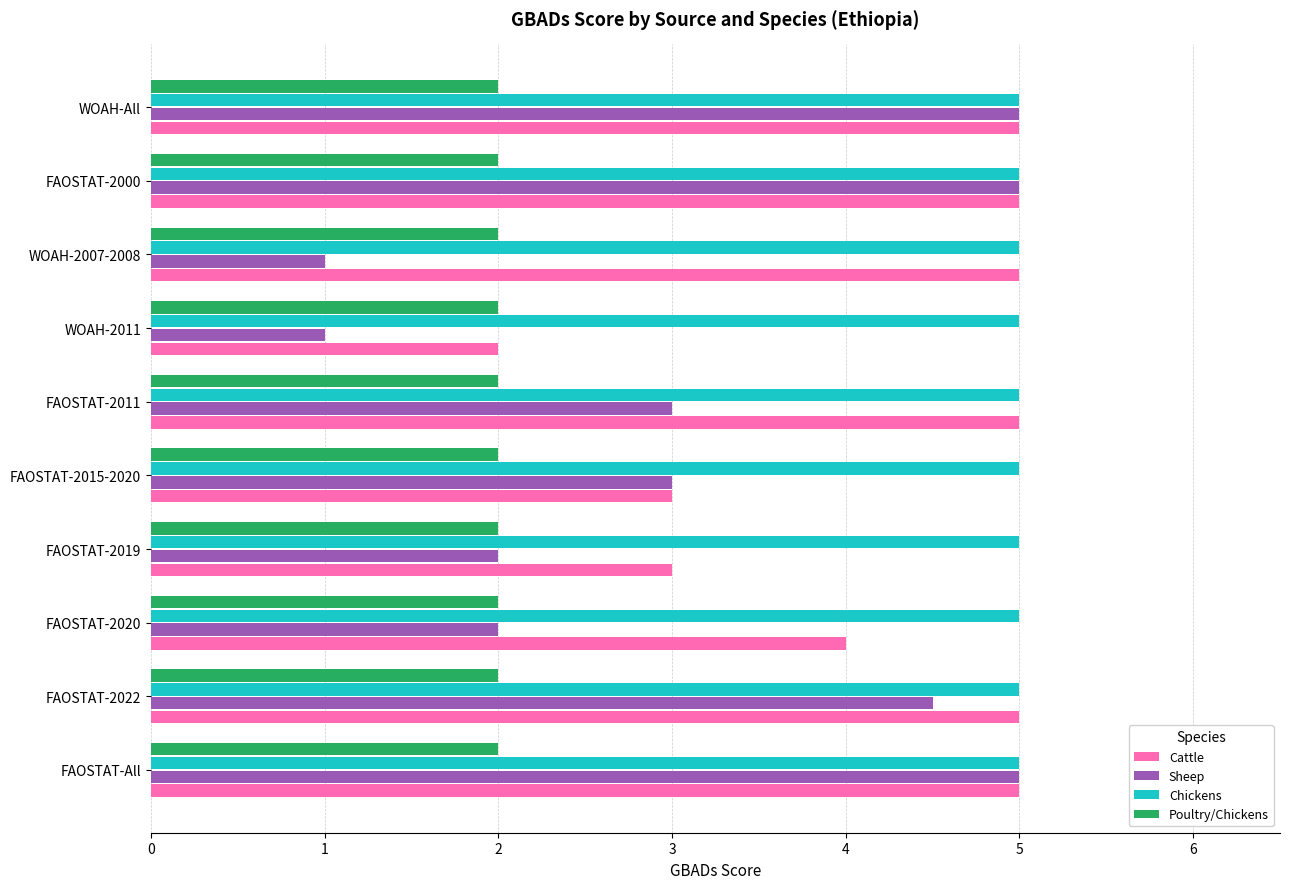

What is the spread (max minus min) of values at FAOSTAT-2015-2020?

3.0